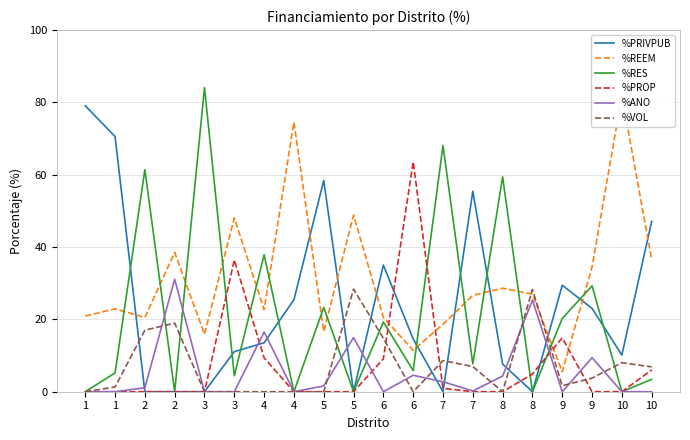

Reading right to left, transcribe all the data shown in this chart.

%PRIVPUB: 47.1	10.2	23.1	29.4	0.0	7.6	55.4	0.0	14.6	35.0	0.0	58.4	25.4	13.5	11.1	0.0	0.0	0.0	70.6	79.1
%REEM: 36.6	81.8	34.5	5.5	27.0	28.6	26.6	18.6	11.4	20.6	48.8	16.6	74.6	22.7	48.1	15.9	38.5	20.5	22.9	20.9
%RES: 3.4	0.0	29.3	20.2	0.0	59.4	7.7	68.1	5.8	19.3	0.0	23.3	0.0	37.9	4.4	84.1	0.0	61.4	5.2	0.0
%PROP: 6.0	0.0	0.0	14.9	4.9	0.0	0.0	0.9	63.6	9.1	0.0	0.0	0.0	9.4	36.4	0.0	0.0	0.0	0.0	0.0
%ANO: 0.0	0.0	9.4	0.0	25.4	4.3	0.2	2.8	4.5	0.0	15.0	1.6	0.0	16.5	0.0	0.0	31.1	1.1	0.0	0.0
%VOL: 6.9	8.0	3.8	1.7	28.3	0.0	7.0	8.6	0.0	14.8	28.4	0.0	0.0	0.0	0.0	0.0	19.0	17.0	1.3	0.0